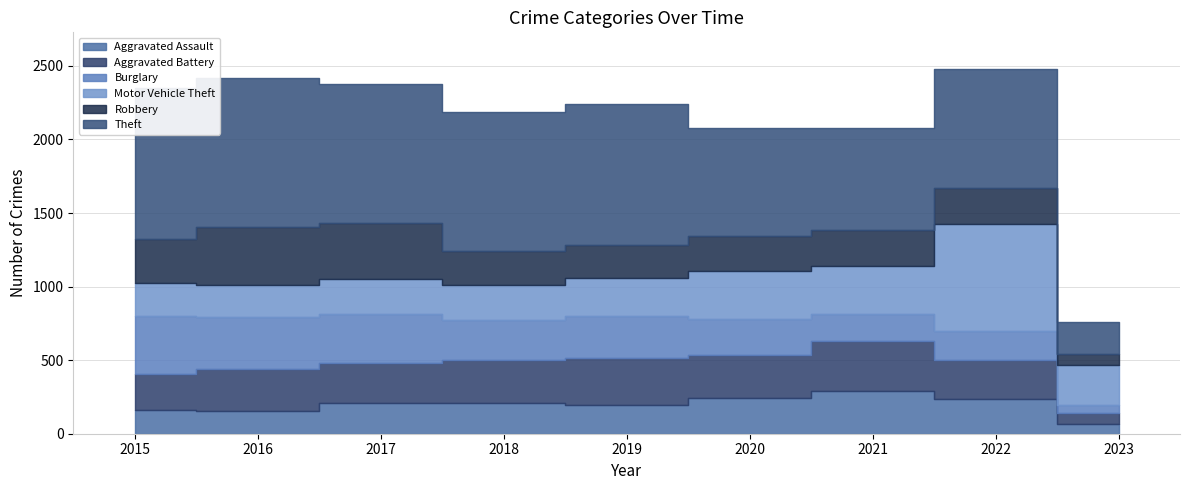

What is the average value of the Theft series?

815